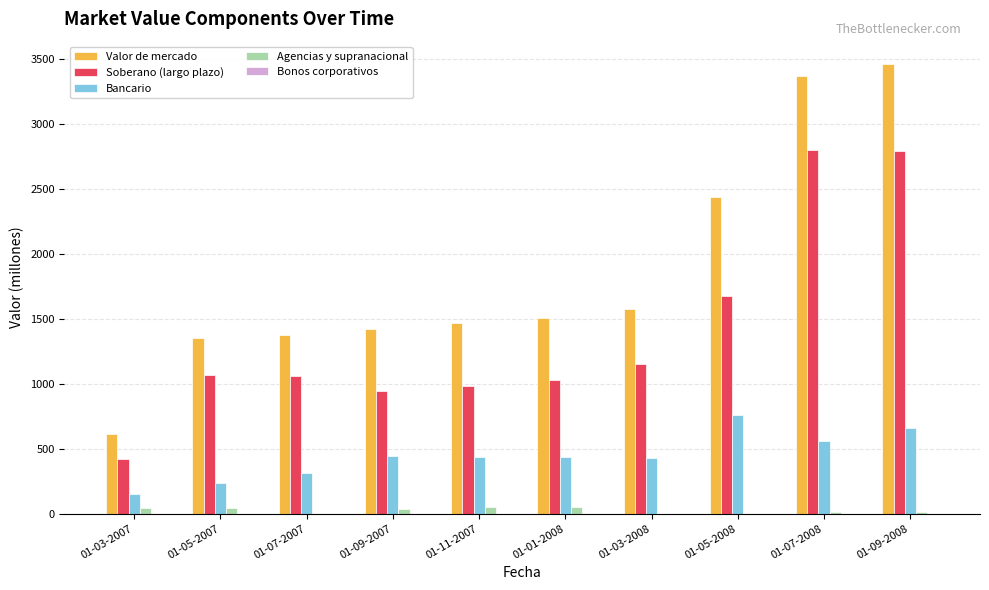

What is the approximate value of Agencias y supranacional at 01-01-2008, to the nearest 5?

45